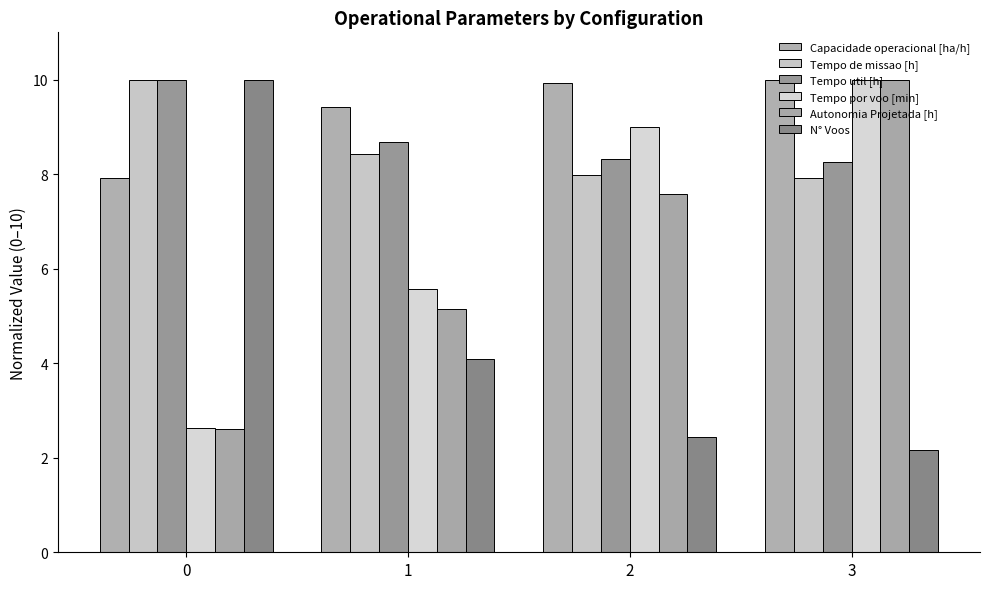

At which category is the sum across all series the highest?

3